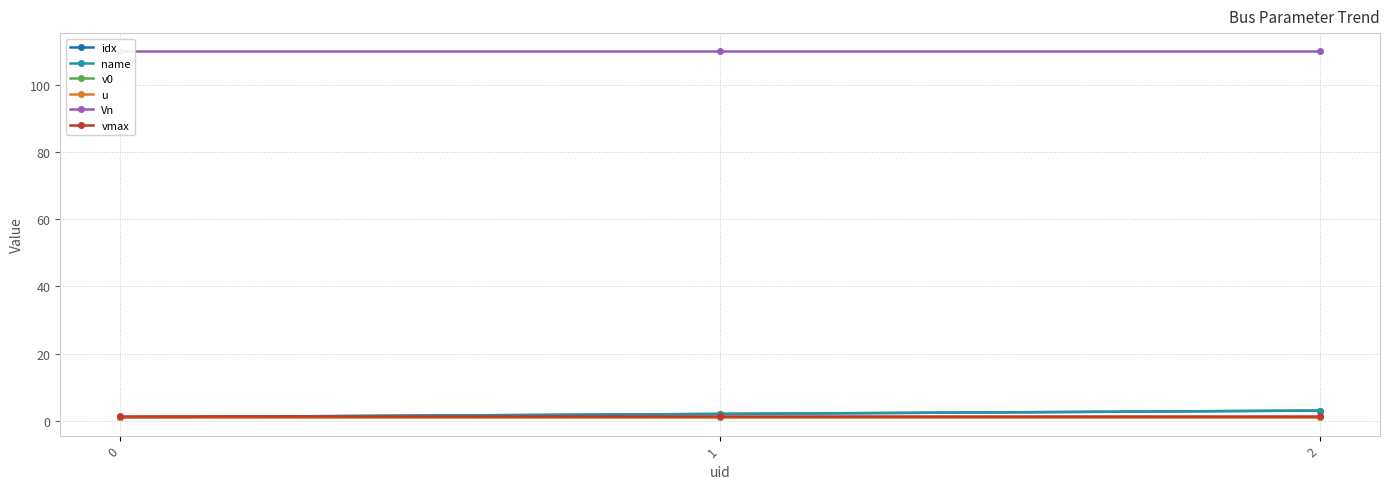

Which series has the largest total across all categories?

Vn